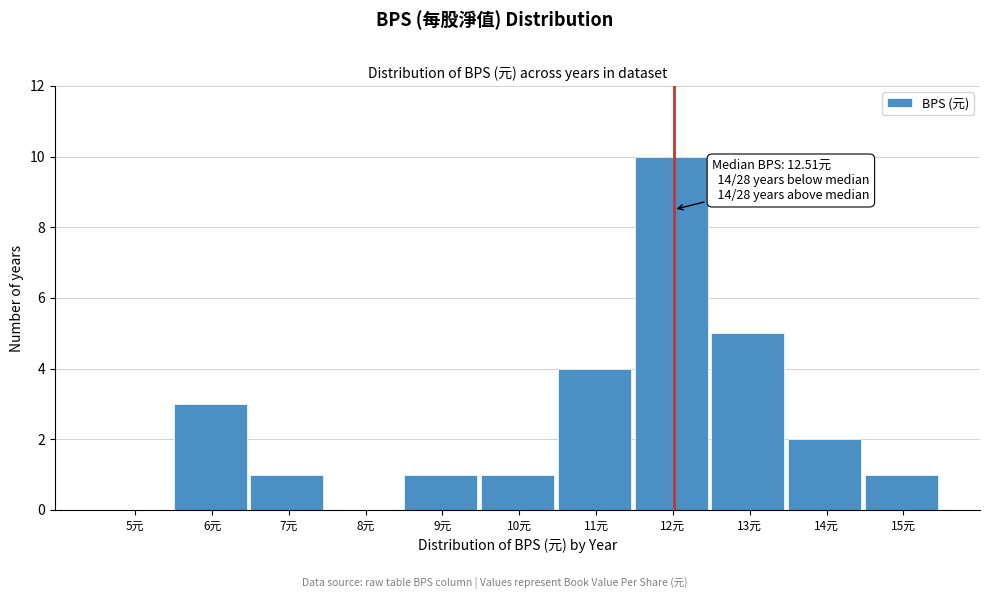

Reading left to right, transcribe all the data shown in this chart.

5元=0	6元=3	7元=1	8元=0	9元=1	10元=1	11元=4	12元=10	13元=5	14元=2	15元=1